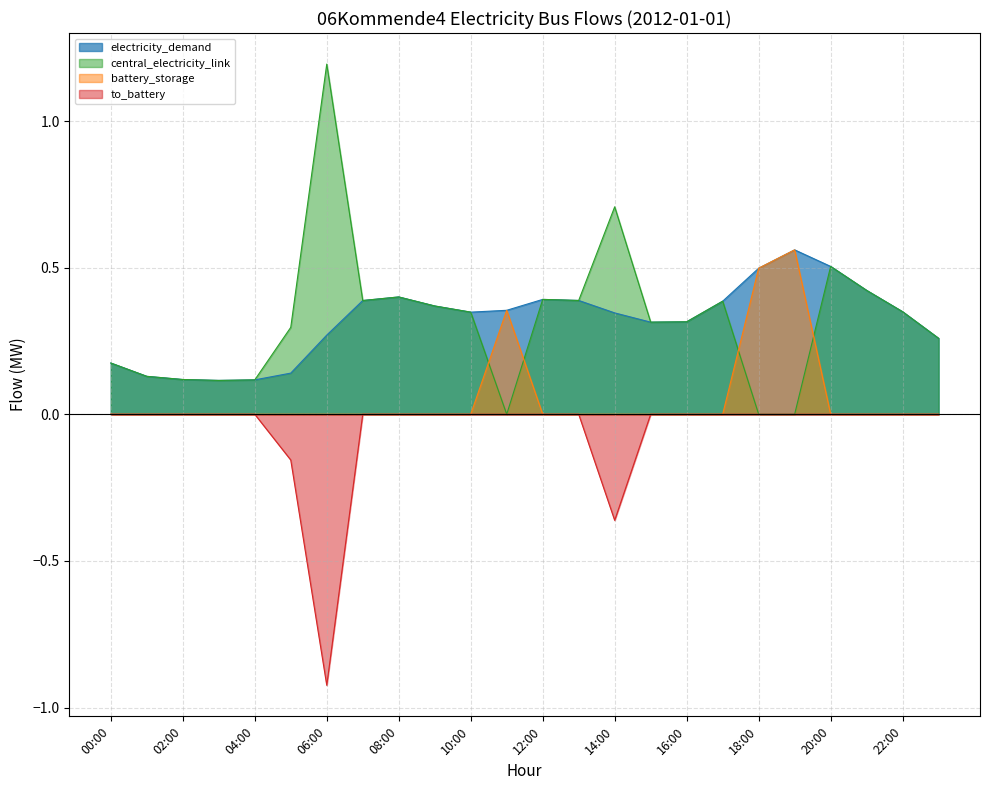

What are all the series names shown in the legend?

electricity_demand, central_electricity_link, battery_storage, to_battery